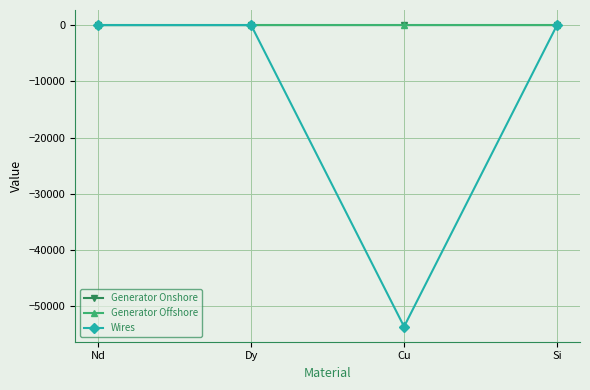

How many Generator Onshore values are between 0 and 1?

3